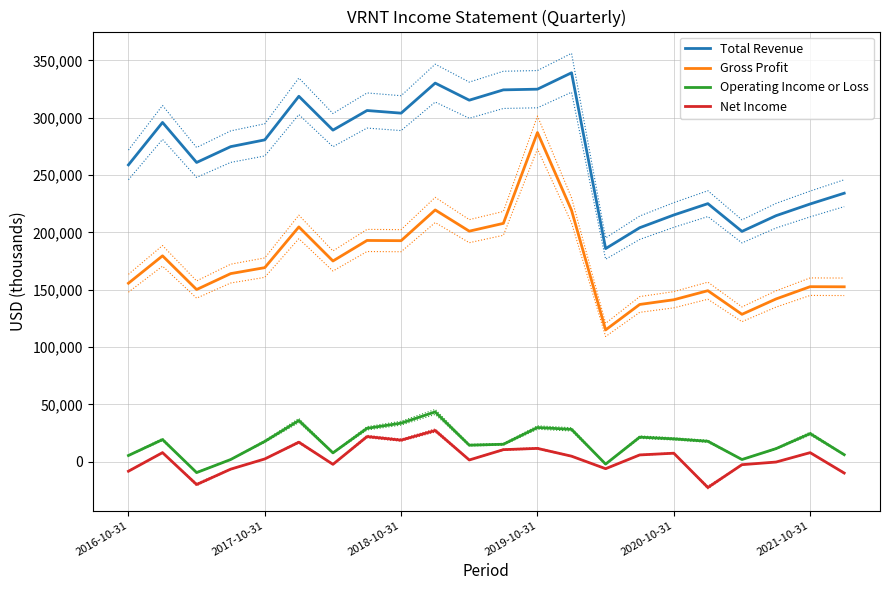

True or false: Gross Profit and Total Revenue cross at least once.

False